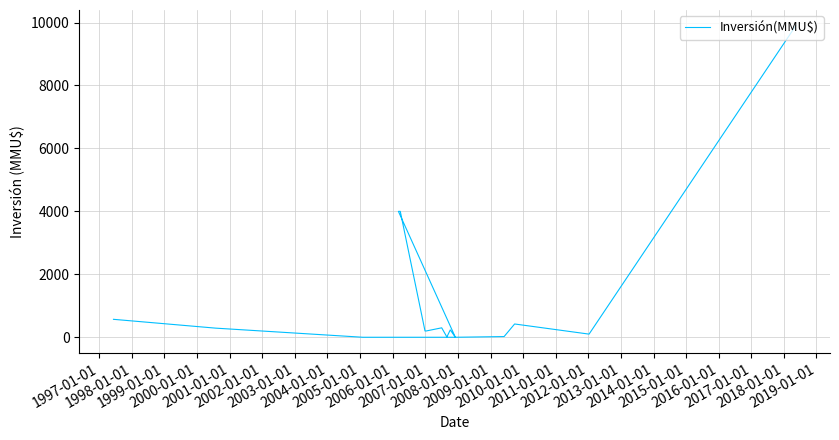

What is the greatest value displayed?

9903